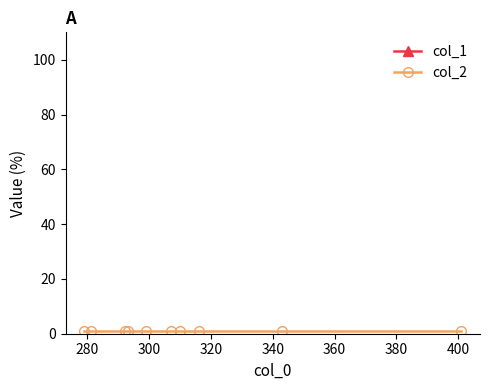

True or false: col_1 and col_2 cross at least once.

False